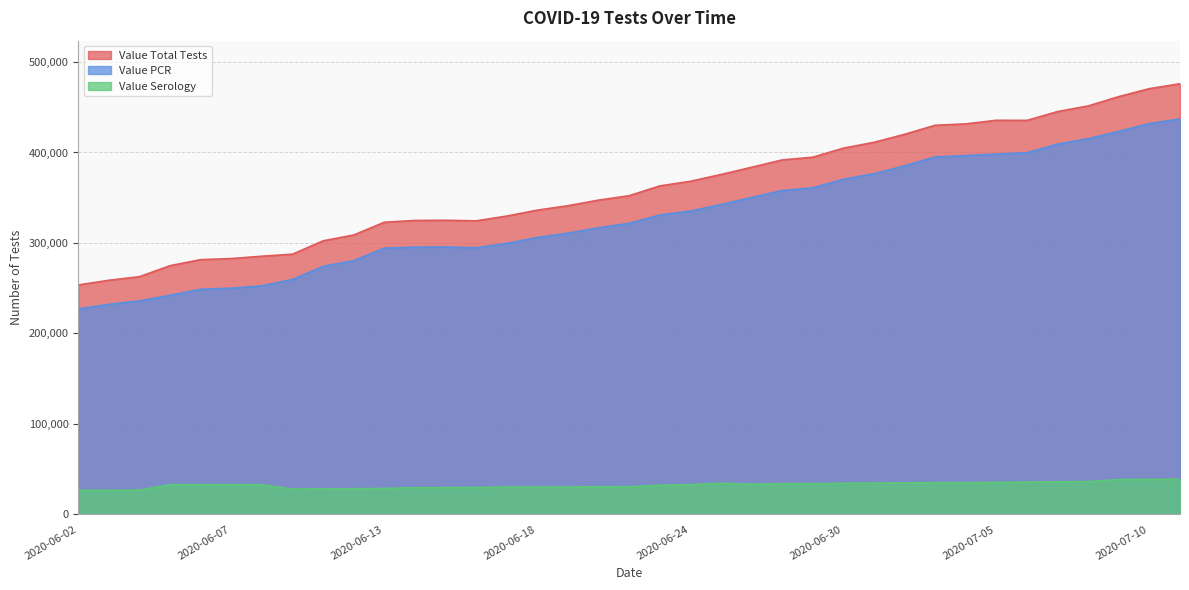

In Value PCR, how many points are higher than both neighbors (excluding endpoints)?

1